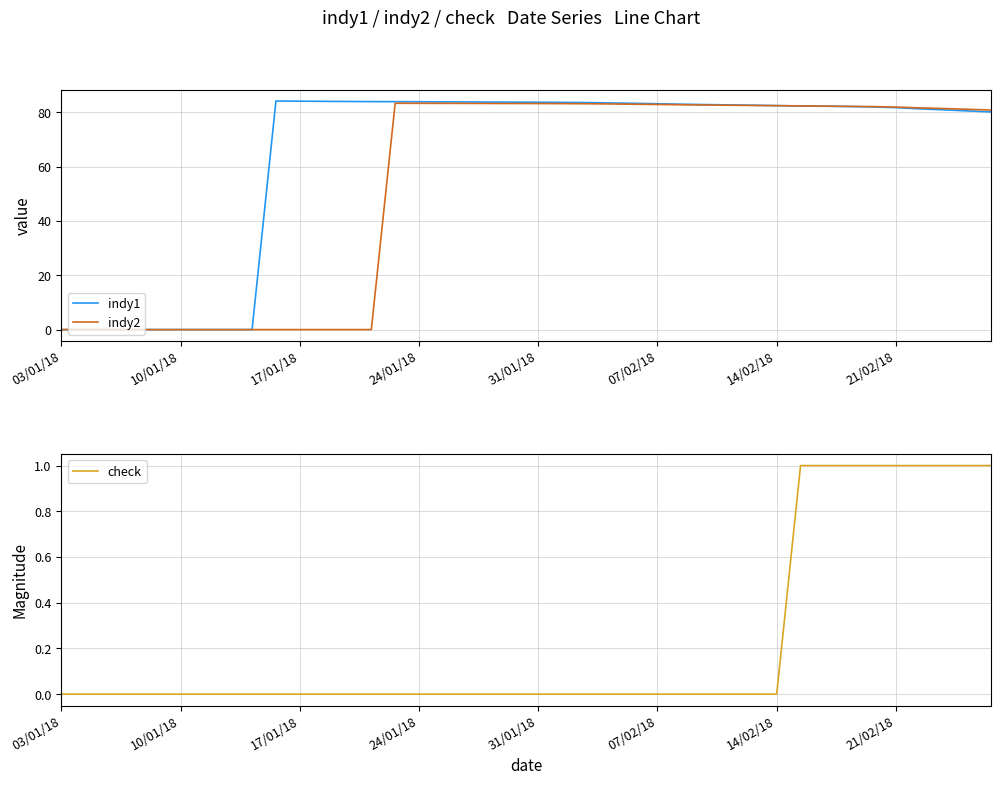

Is it true that indy2 equals 0.0 at 11?

True